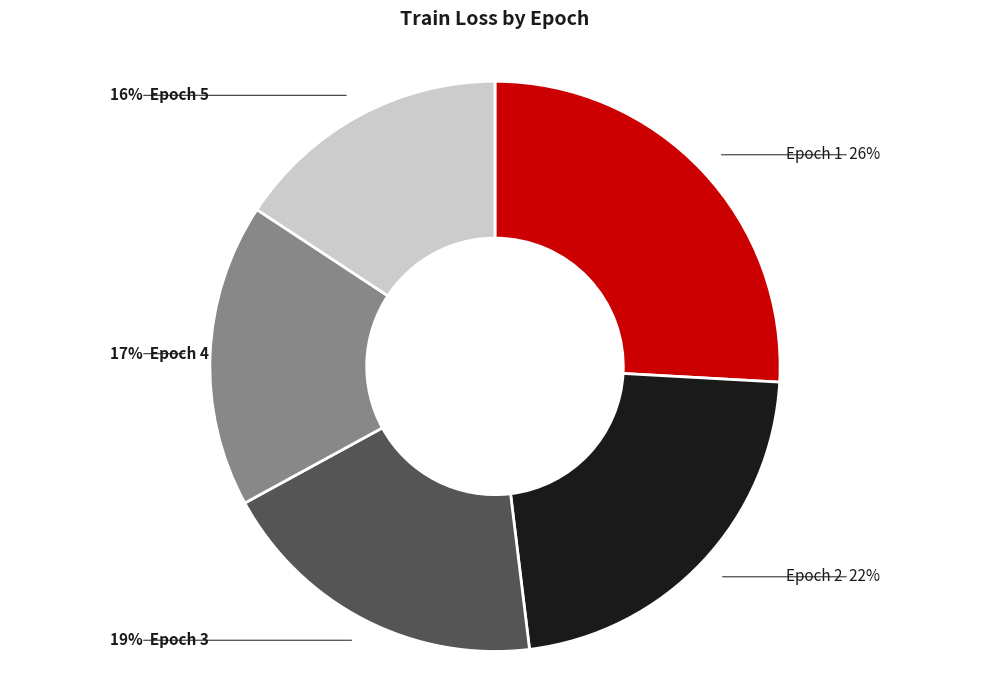

Is there a majority slice in this chart?

No